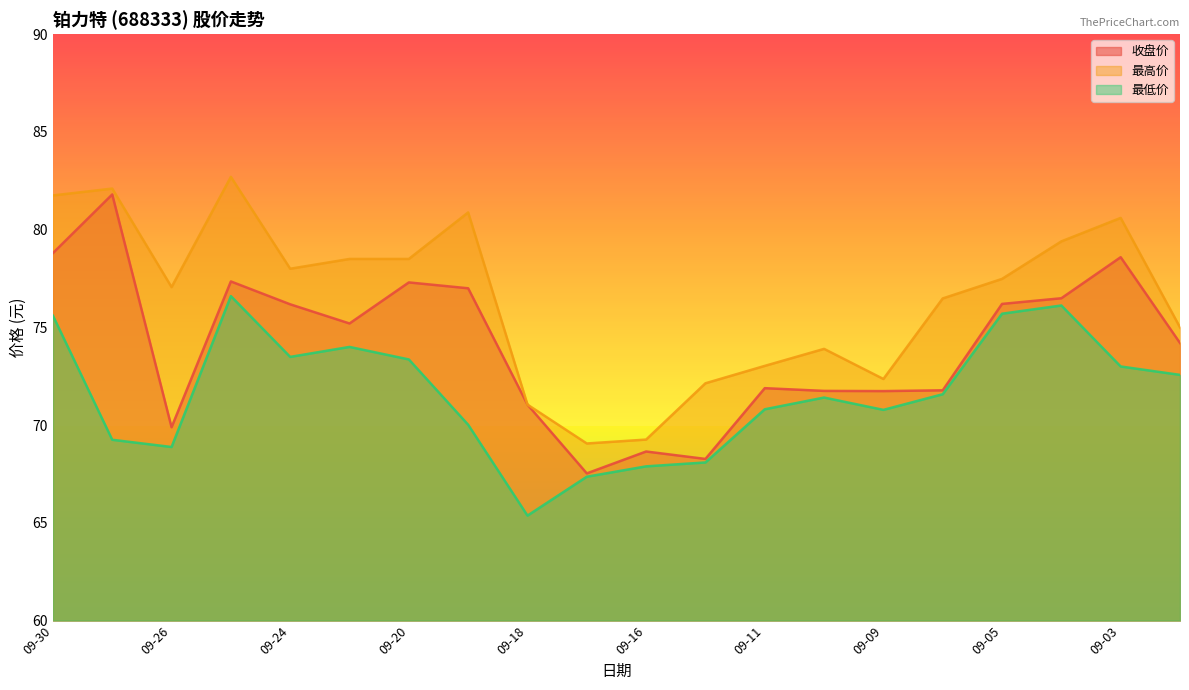

What are all the series names shown in the legend?

收盘价, 最高价, 最低价